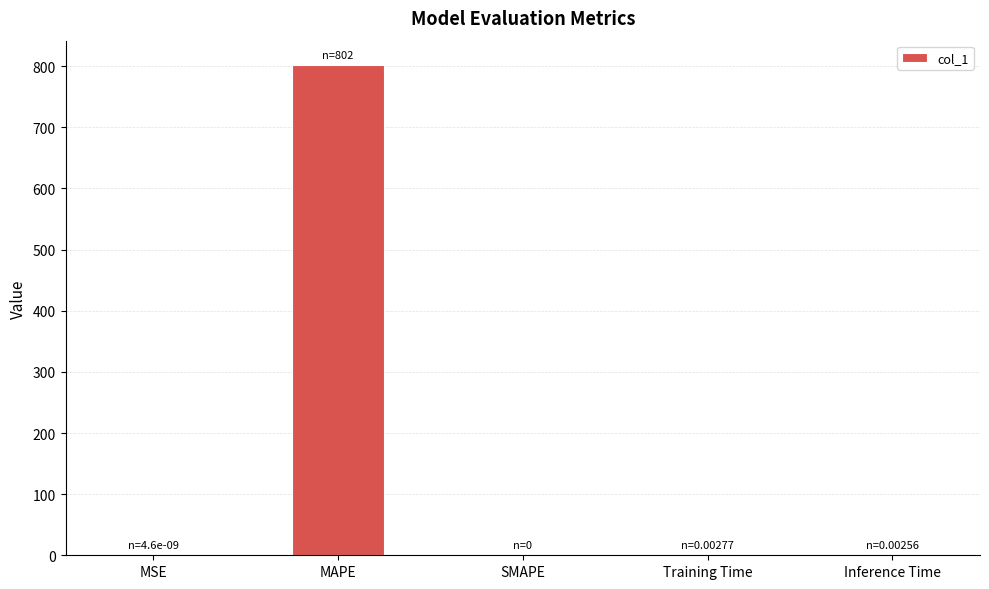

Is it true that the value at MSE is 0.0?

True